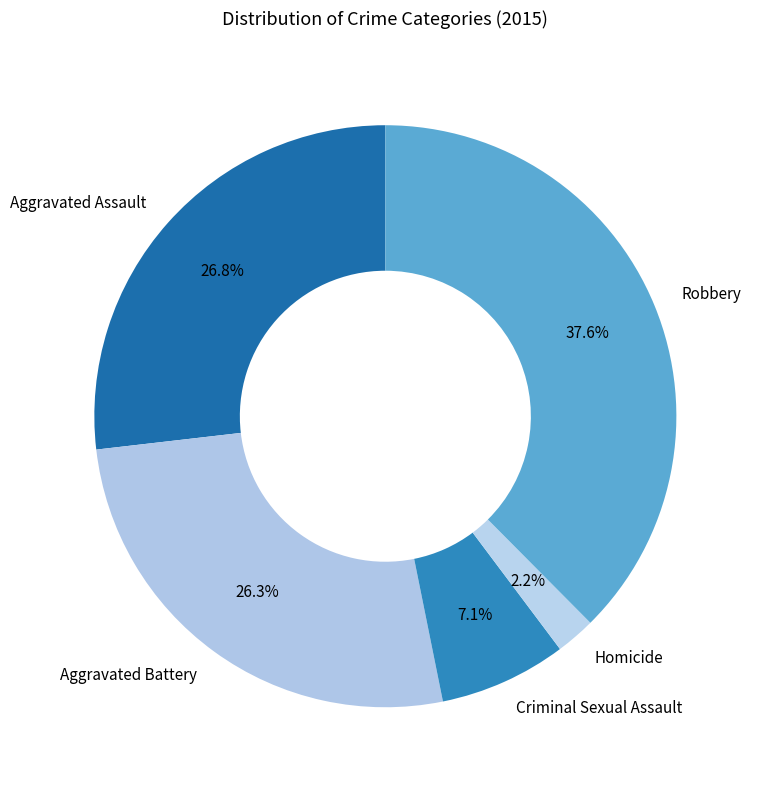

What is the ratio of the value at Aggravated Battery to the value at Aggravated Assault?

1.0